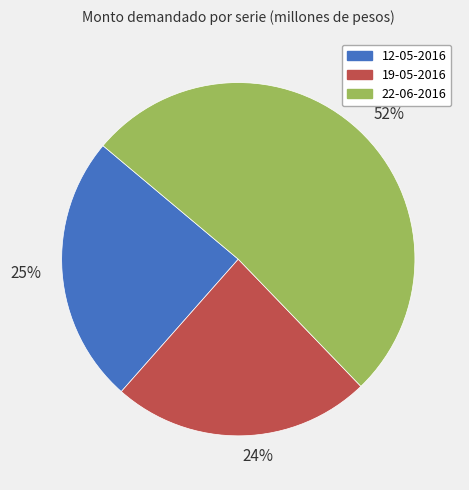

To the nearest percent, what is the combined percentage of 24% and 52%?

75%